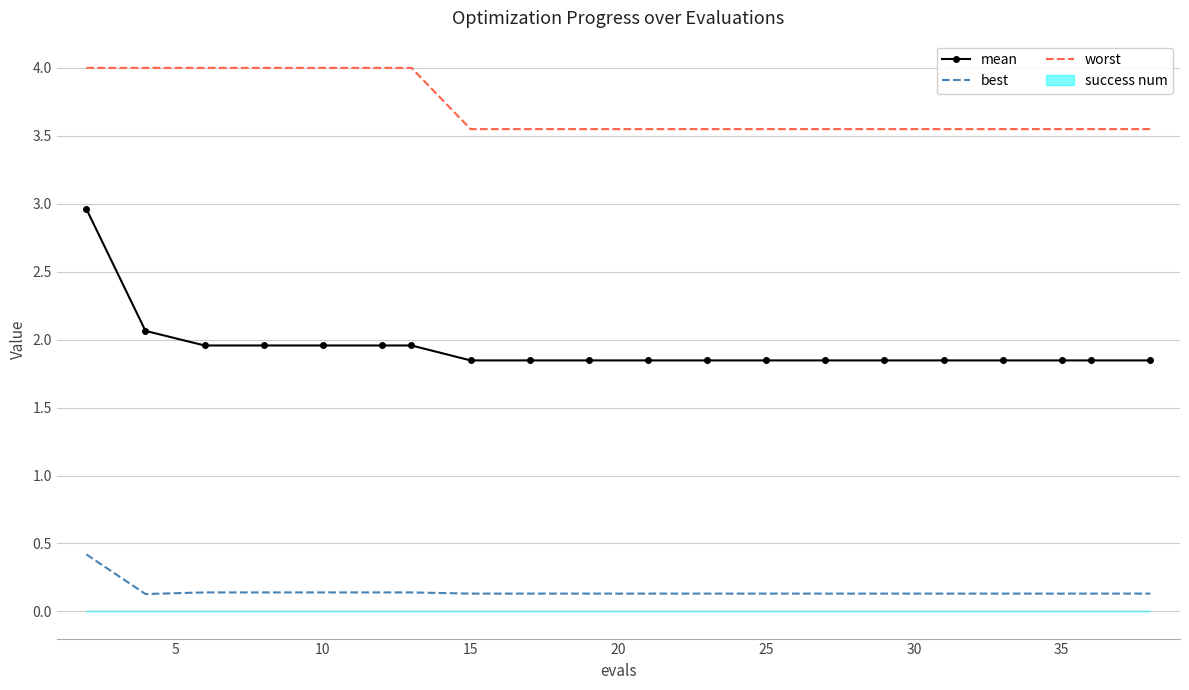

True or false: mean and best intersect in this chart.

False